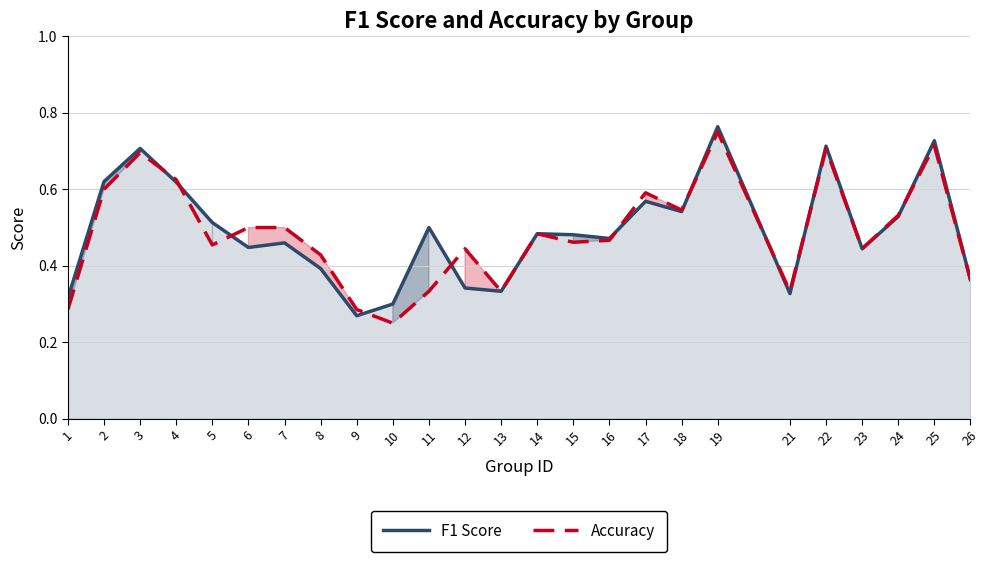

Rank the series by their maximum value, from lowest to highest.

Accuracy, F1 Score